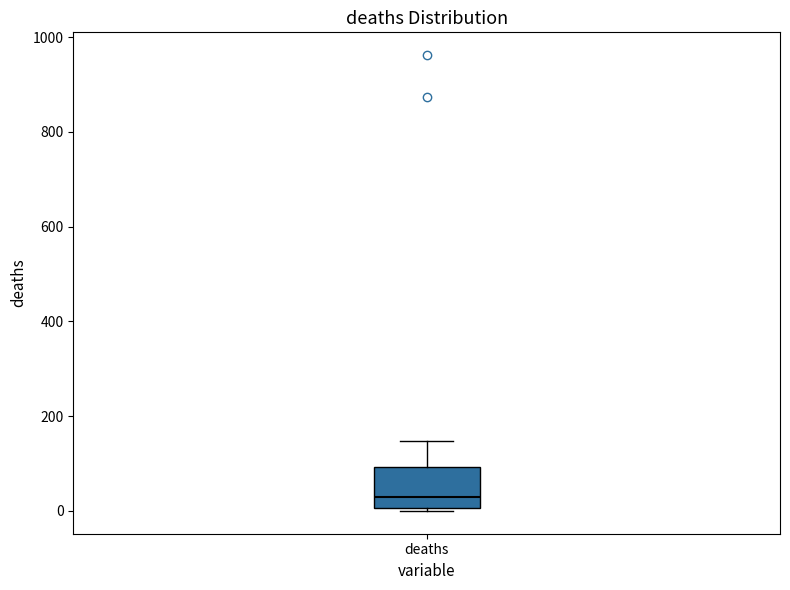

Where is the upper edge of the box for deaths on the y-axis? The values are not printed on the chart, so give them approximately, as read against the axis.

100